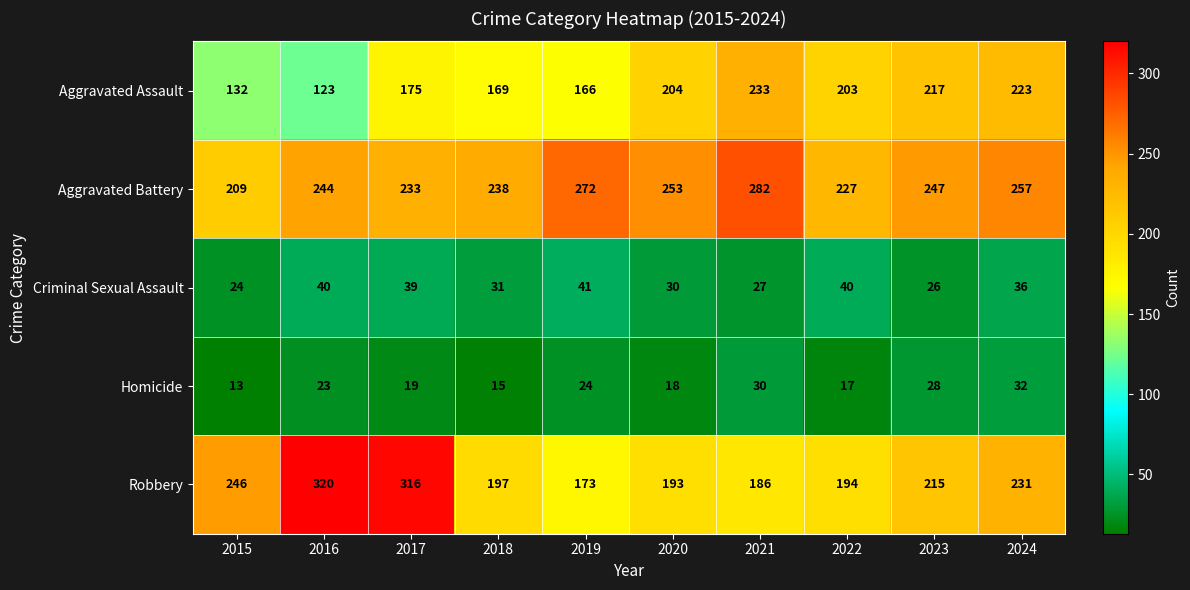

At 2021, list the series in order from largest to smallest.

Aggravated Battery, Aggravated Assault, Robbery, Homicide, Criminal Sexual Assault